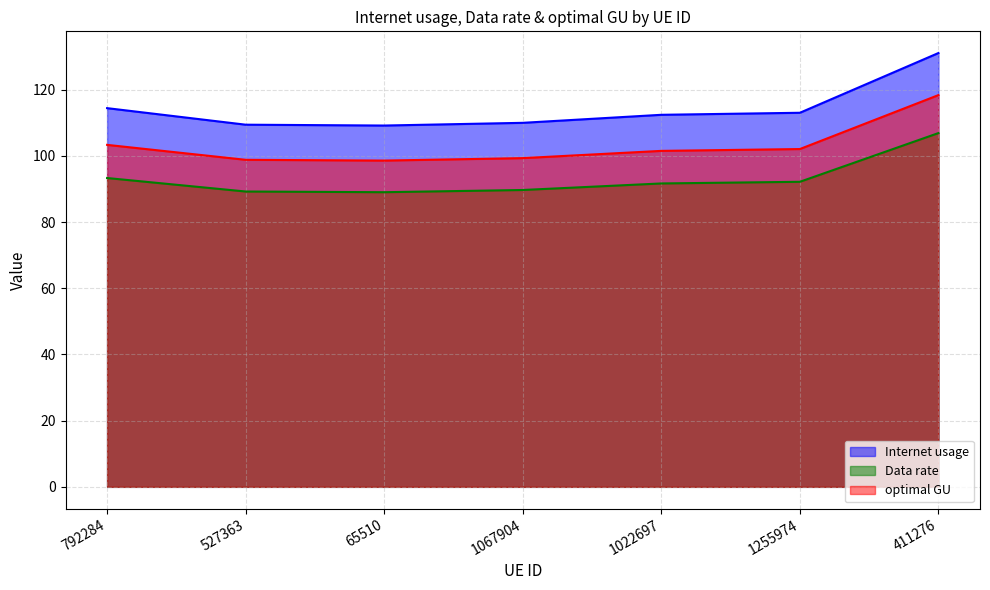

Reading left to right, what are all the values shown in this chart?

Internet usage: 792284=114.4	527363=109.4	65510=109.2	1067904=110.0	1022697=112.4	1255974=113.0	411276=131.1
Data rate: 792284=93.3	527363=89.2	65510=89.0	1067904=89.7	1022697=91.7	1255974=92.2	411276=106.9
optimal GU: 792284=103.3	527363=98.8	65510=98.6	1067904=99.3	1022697=101.5	1255974=102.1	411276=118.4